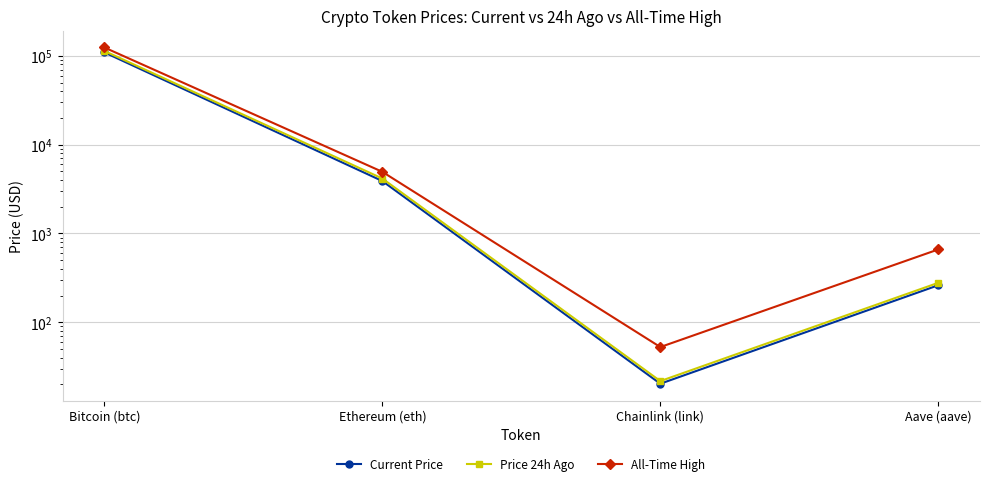

True or false: Current Price and All-Time High cross at least once.

False